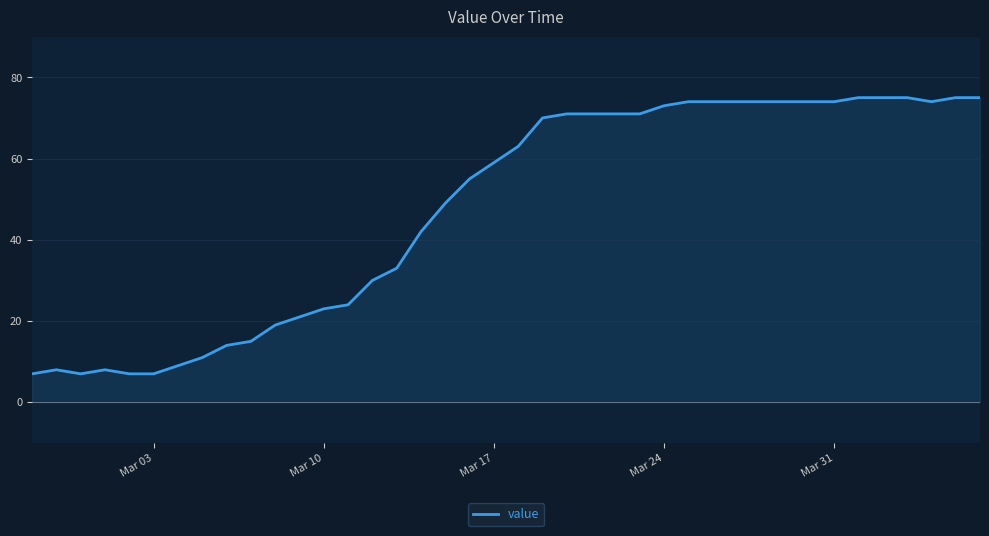

What is the minimum value shown in the chart?

7